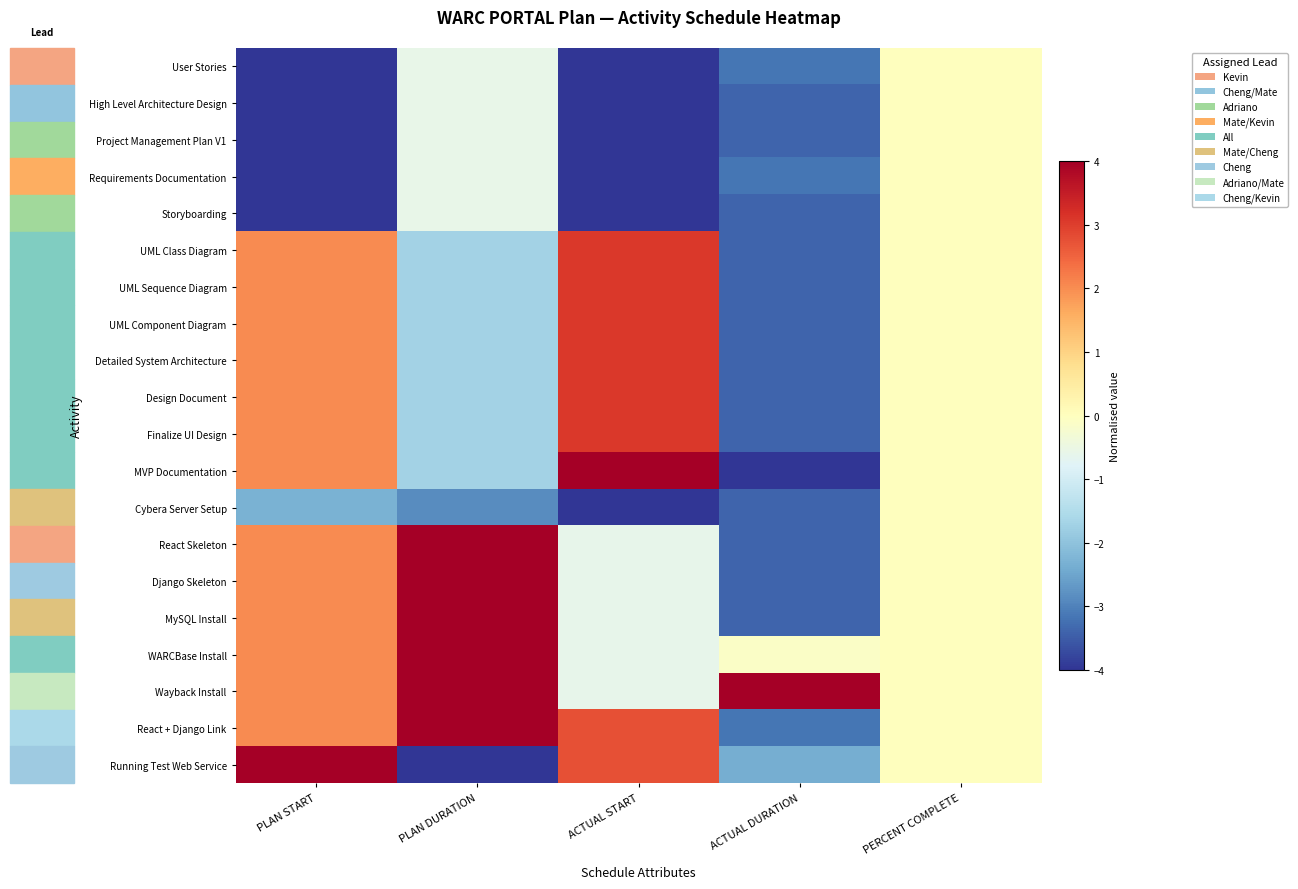

Between PERCENT COMPLETE and PLAN START, which is larger?

PERCENT COMPLETE